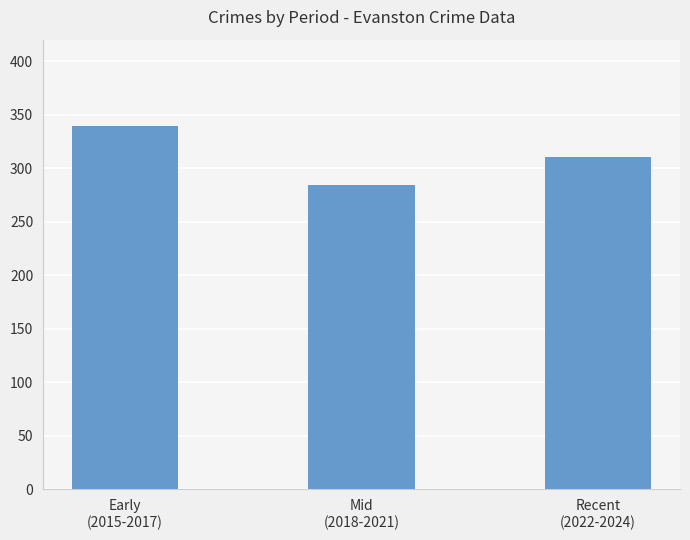

What is the sum of the values at Early
(2015-2017) and Mid
(2018-2021)?

623